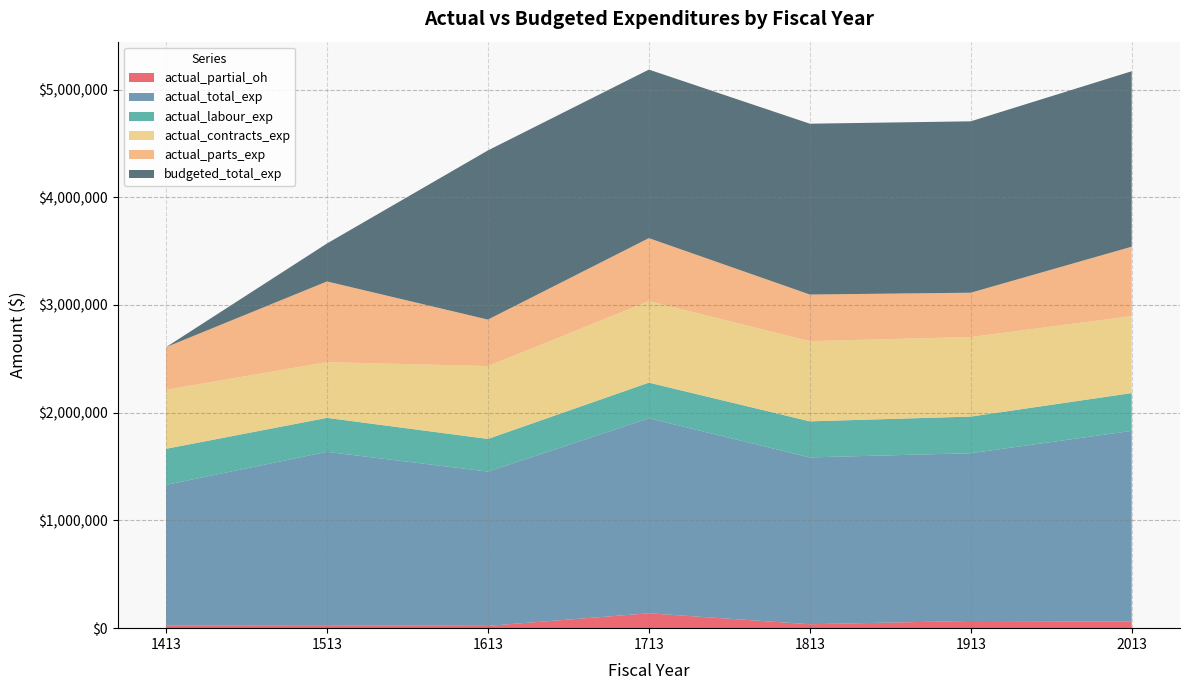

Reading left to right, transcribe all the data shown in this chart.

actual_partial_oh: 25954.0	27416.4	21257.5	138107.8	36551.7	67123.7	60610.3
actual_total_exp: 1304296.3	1609266.6	1432237.8	1810358.9	1548518.2	1557036.0	1770656.9
actual_labour_exp: 334544.7	315423.9	303032.5	330610.5	334741.1	339892.4	350976.5
actual_contracts_exp: 548378.8	517229.8	676542.6	756769.9	744203.0	738833.5	714778.7
actual_parts_exp: 395418.8	749196.6	431405.3	584870.8	433022.4	411186.5	644291.3
budgeted_total_exp: 0.0	352477.2	1570384.6	1564384.7	1585865.3	1590877.7	1628653.3